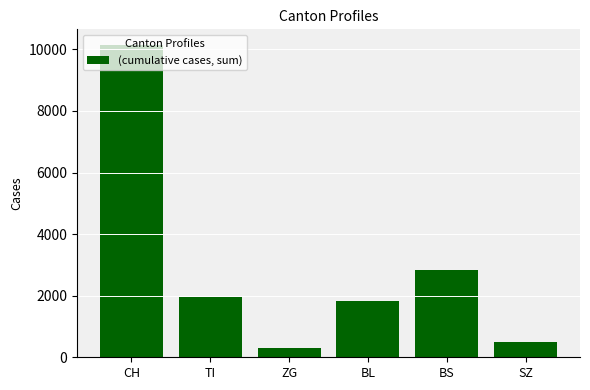

List the labels in order of value, largest first.

CH, BS, TI, BL, SZ, ZG